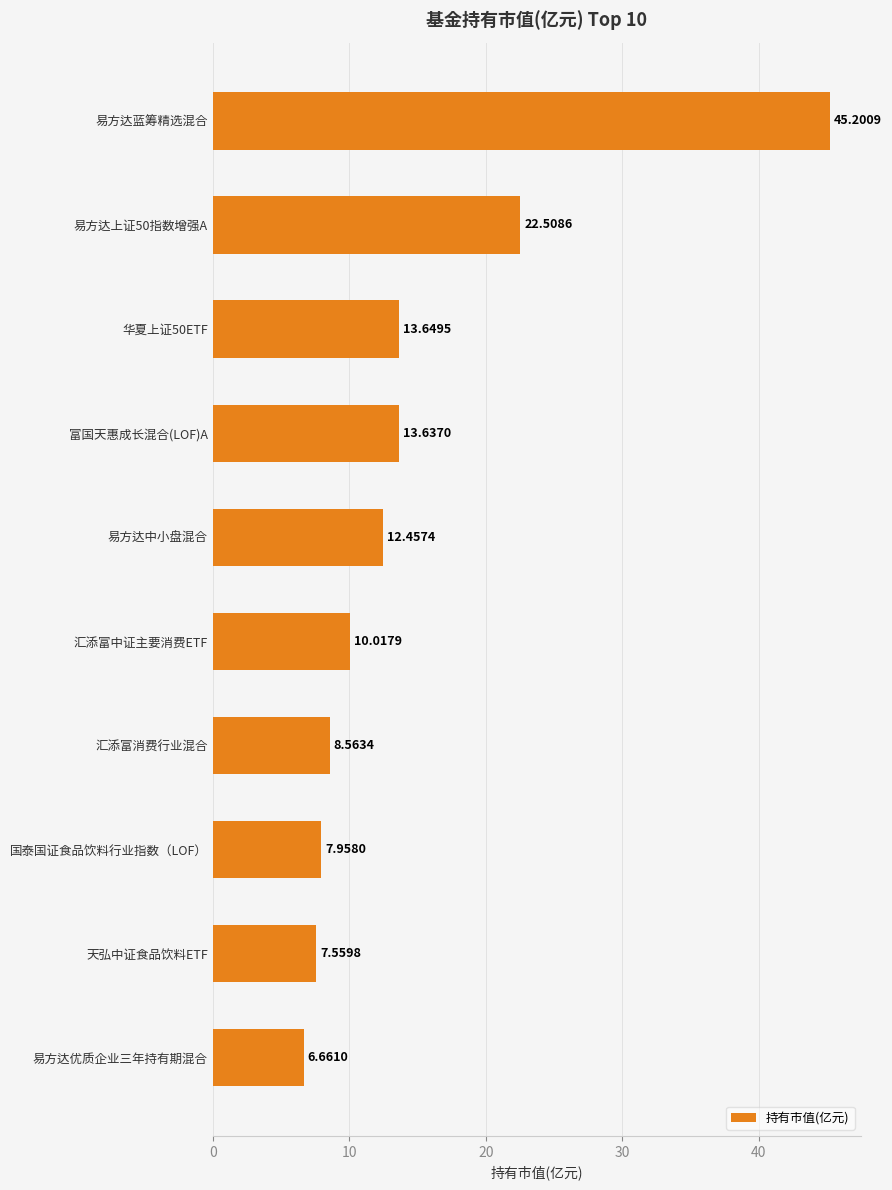

Rank the categories by value from lowest to highest.

易方达优质企业三年持有期混合, 天弘中证食品饮料ETF, 国泰国证食品饮料行业指数（LOF）, 汇添富消费行业混合, 汇添富中证主要消费ETF, 易方达中小盘混合, 富国天惠成长混合(LOF)A, 华夏上证50ETF, 易方达上证50指数增强A, 易方达蓝筹精选混合